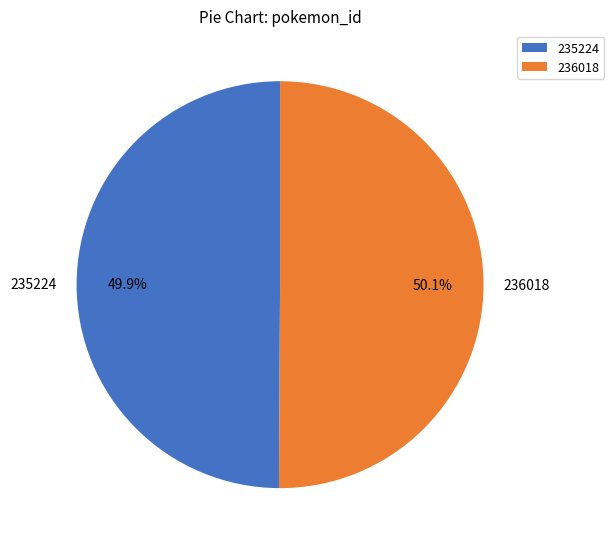

What percentage do 236018 and 235224 together represent?

100.0%